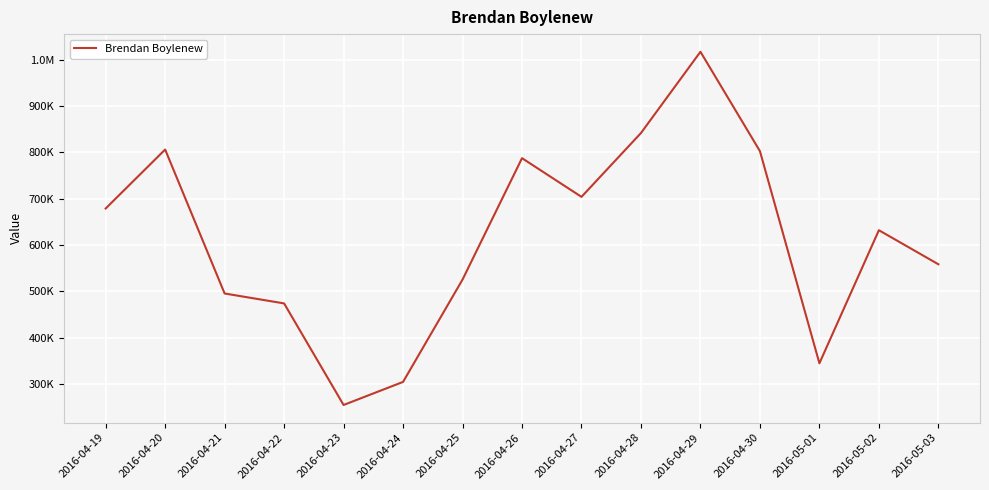

What is the sum of the values at 2016-04-22 and 2016-04-24?

778652